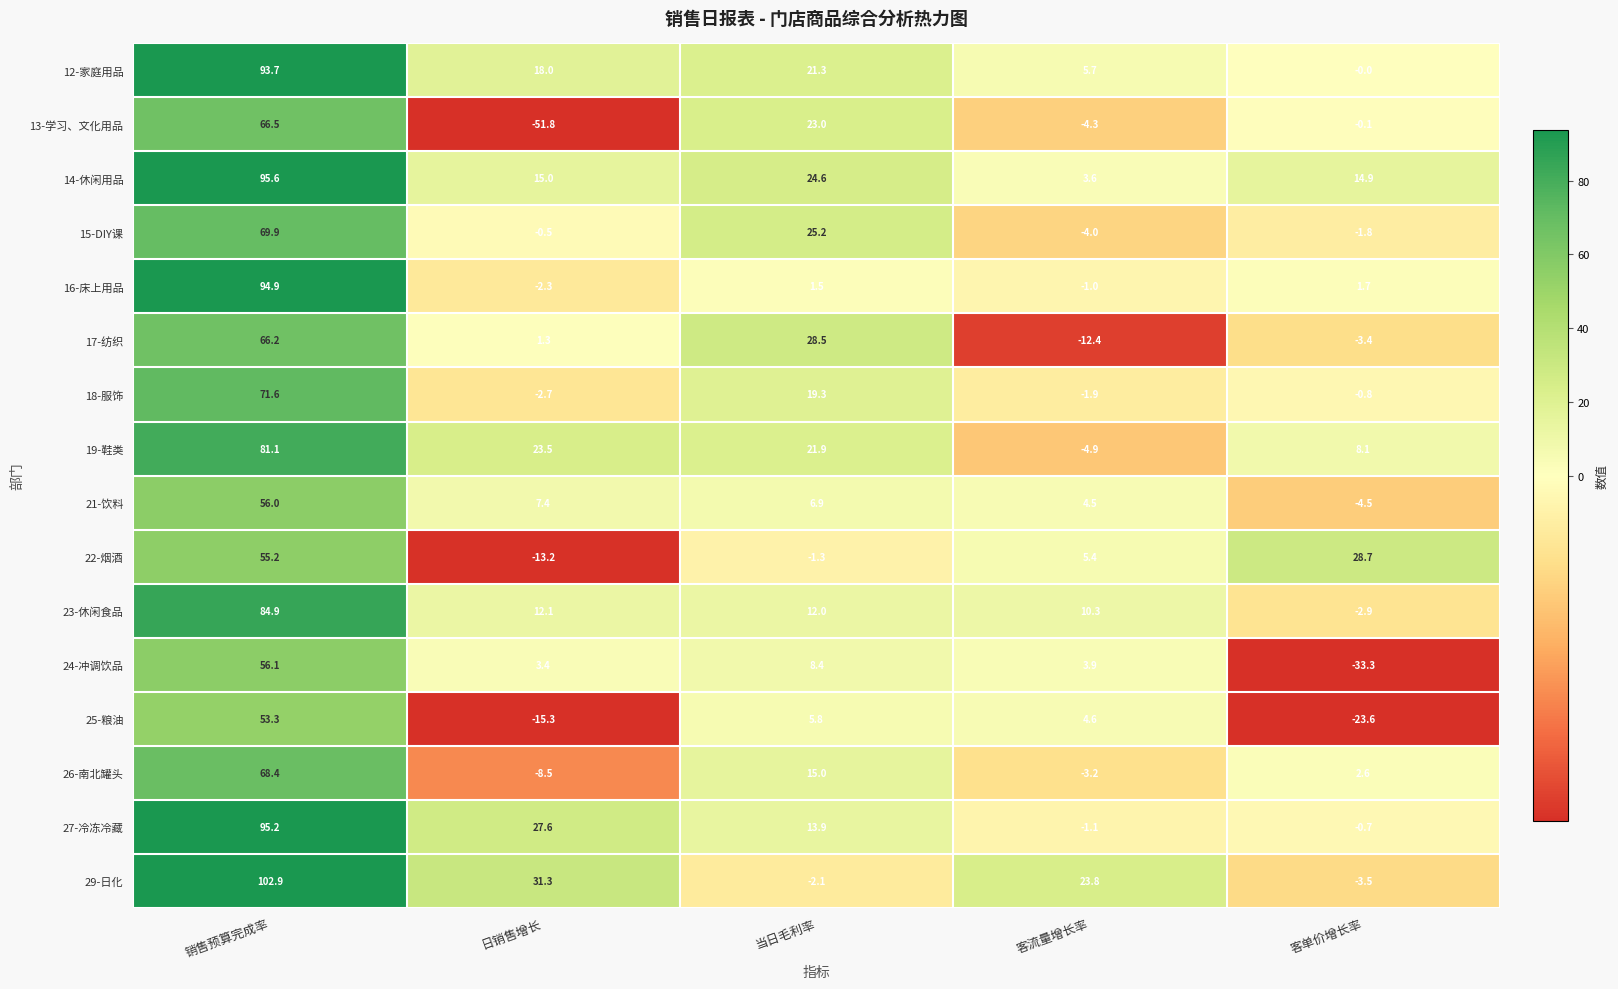

At which label does 12-家庭用品 first exceed 18?

销售预算完成率